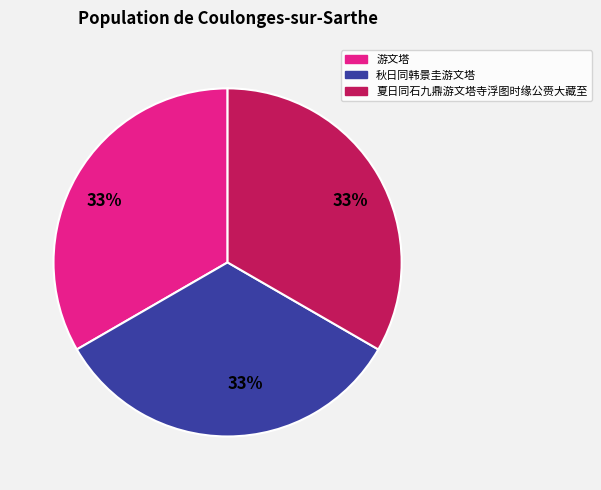

What is the ratio of the value at 游文塔 to the value at 夏日同石九鼎游文塔寺浮图时缘公赍大藏至?

1.0